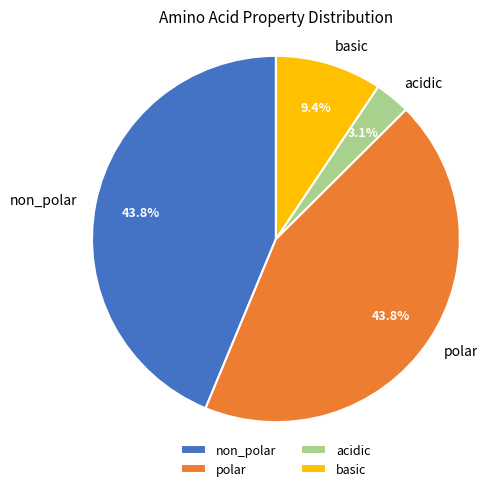

Which category has the smallest portion of the pie?

acidic